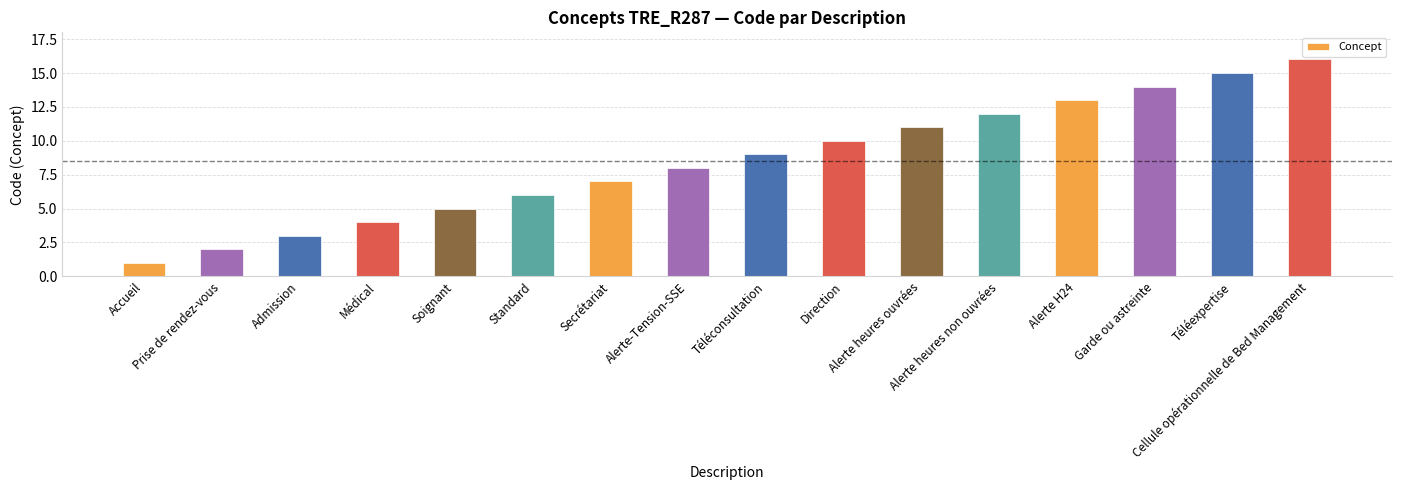

What is the ratio of the value at Alerte heures ouvrées to the value at Prise de rendez-vous?

5.5